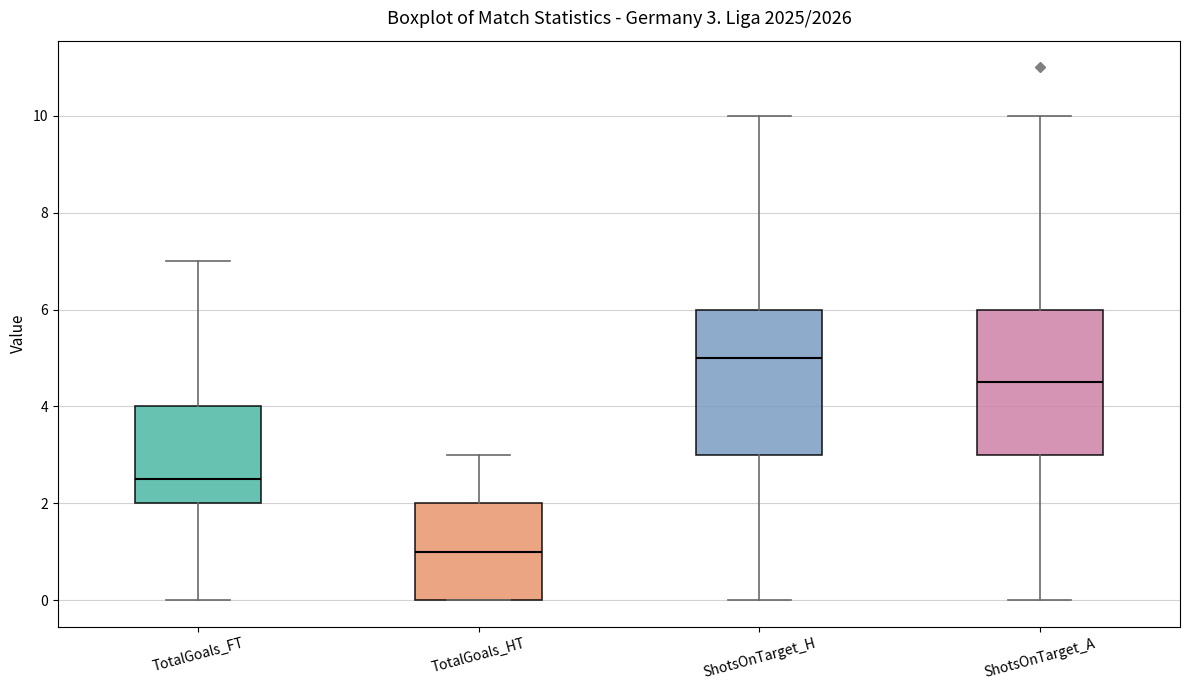

Which box has the highest median line?

ShotsOnTarget_H